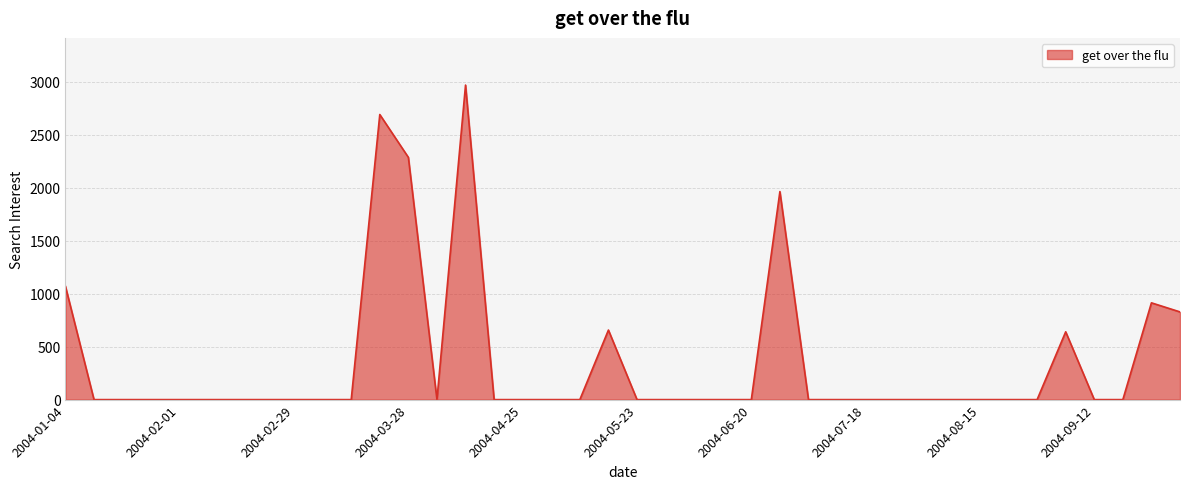

What is the difference between the maximum and minimum values?

2968.3